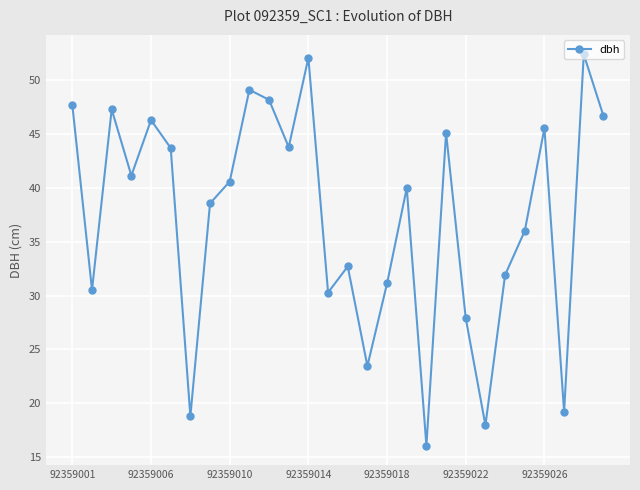

Count the number of data series in this chart.

1